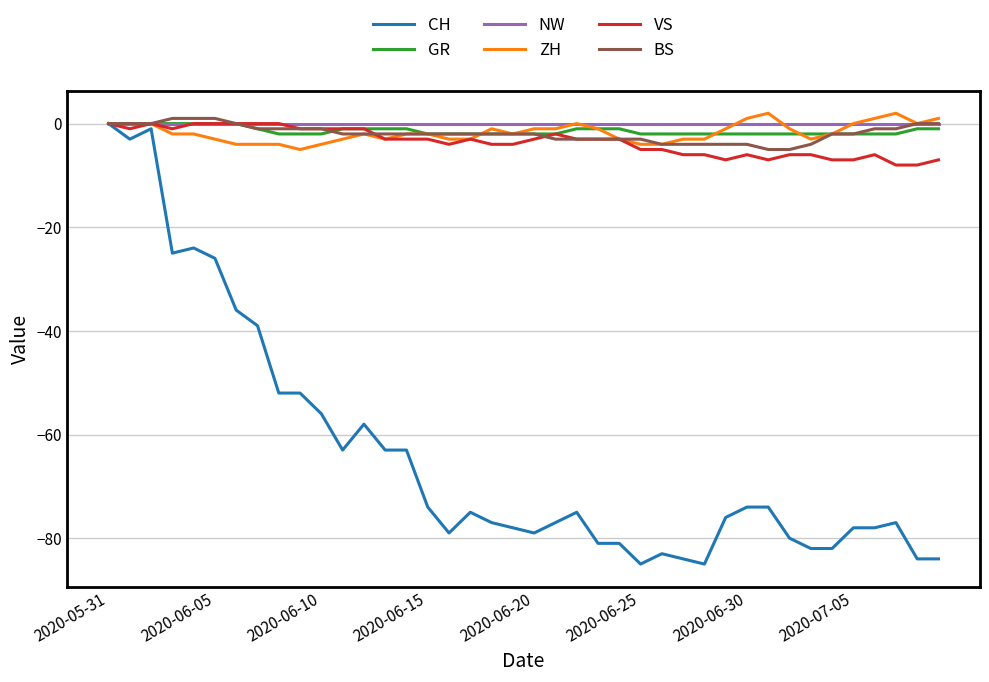

Which series has the widest spread of values?

CH